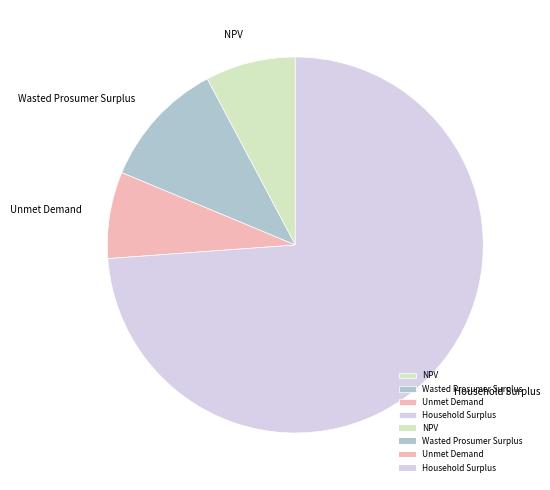

Is it true that NPV is 8% of the pie?

True